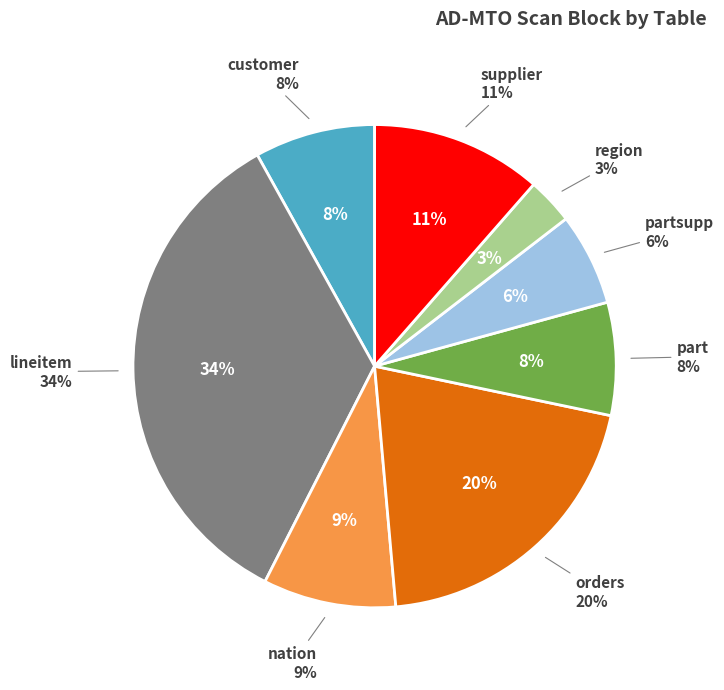

Approximately how many times larger is the value at partsupp compared to nation?

0.7